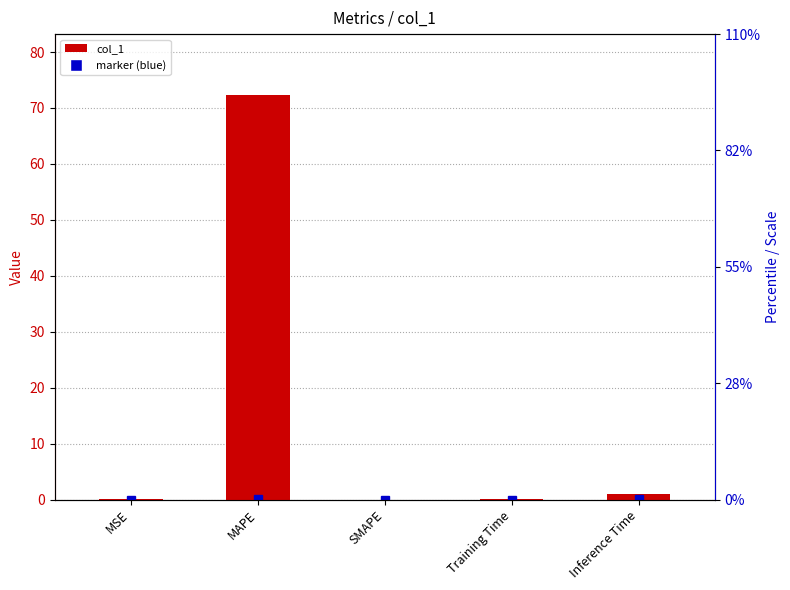

Is it true that the value at Inference Time is 1.6?

False